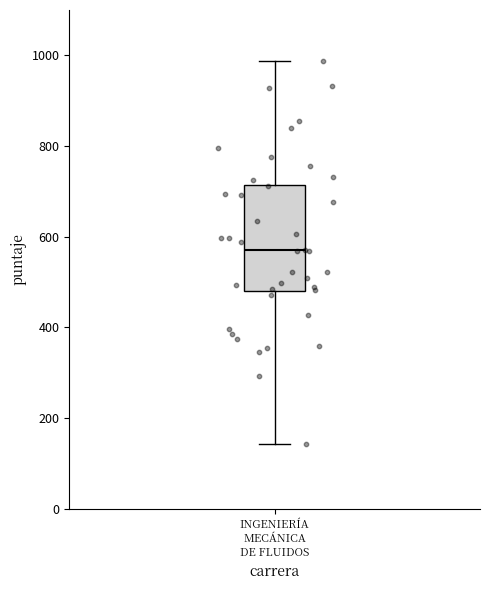

Transcribe this box plot: give where the median line is, the range the box spans, and where the two whiskers end, as read against the y-axis. The values are not printed on the chart, so give them approximately, as read against the axis.

median 580, box 480 to 720, whiskers 140 to 980